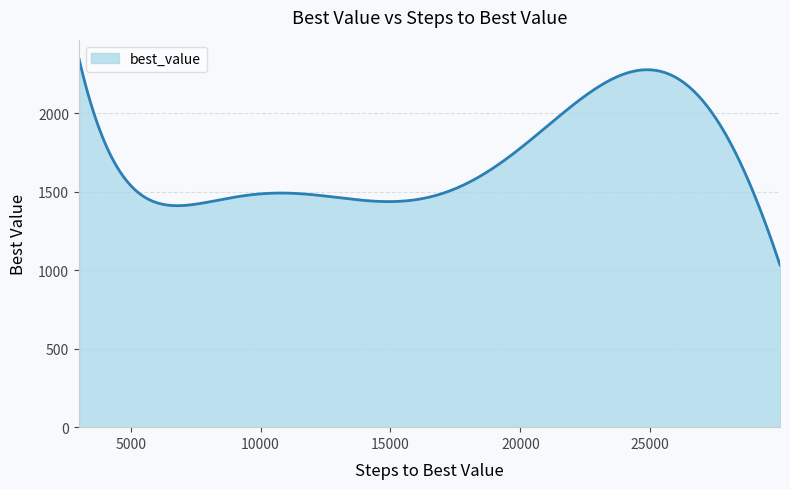

What is the greatest value displayed?

2350.0